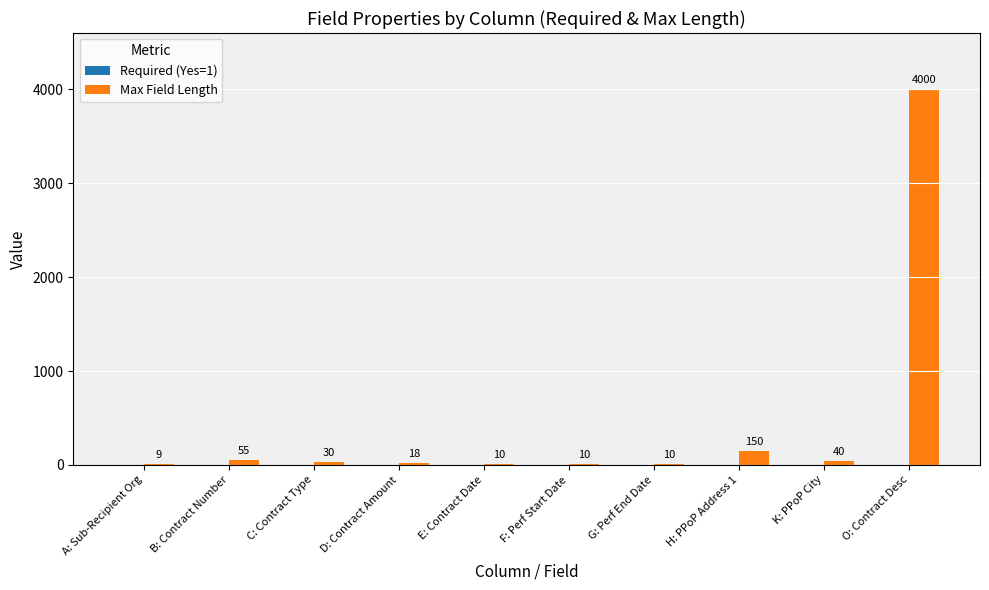

What is the sum of all Max Field Length values?

4332